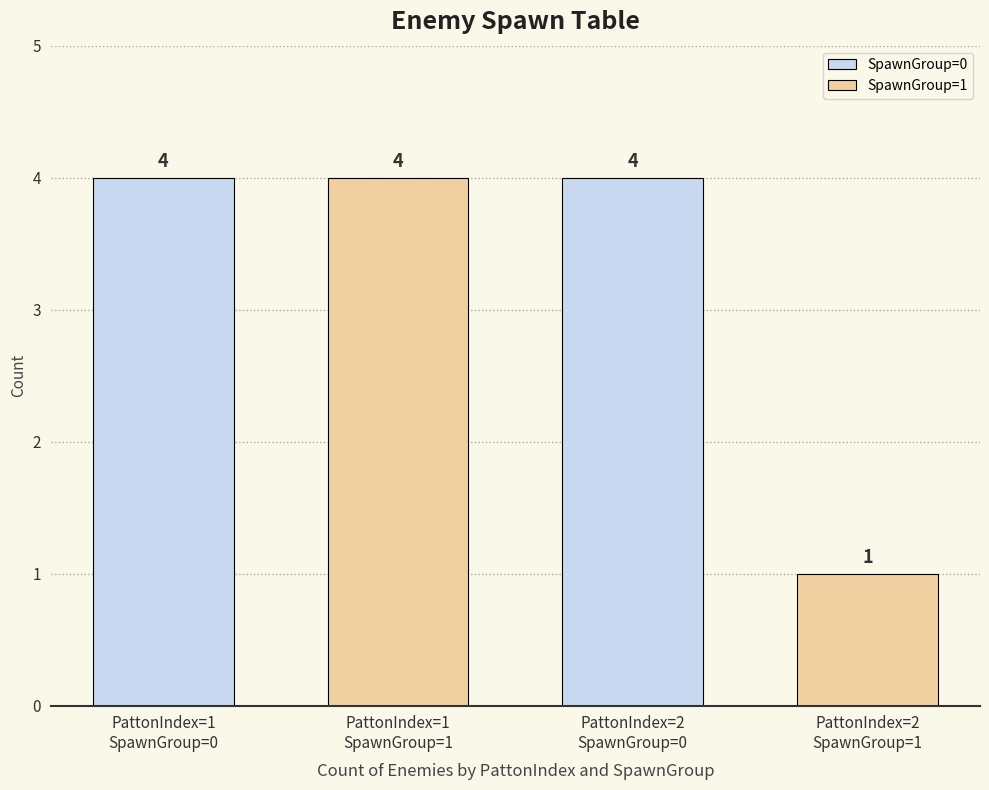

What is the difference between the maximum and minimum values in the PattonIndex=2 series?

3